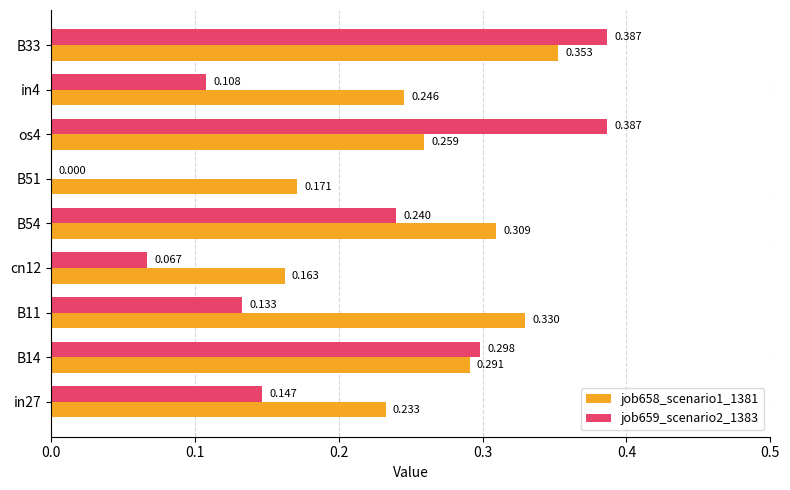

Is the value of job658_scenario1_1381 at cn12 greater than the value of job659_scenario2_1383 at B33?

No